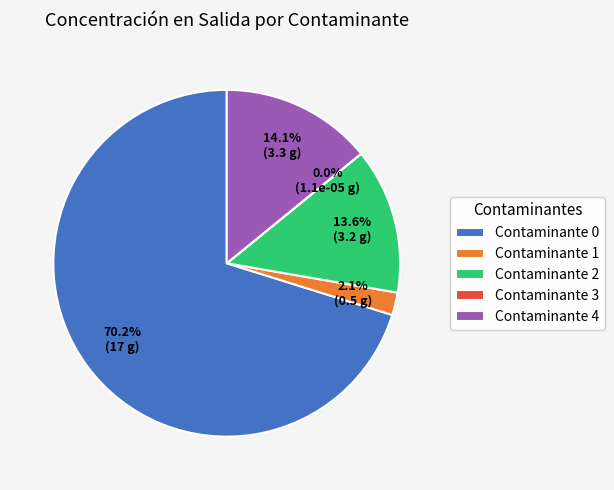

Combined, what portion of the pie is Contaminante 0 and Contaminante 4?

84.3%